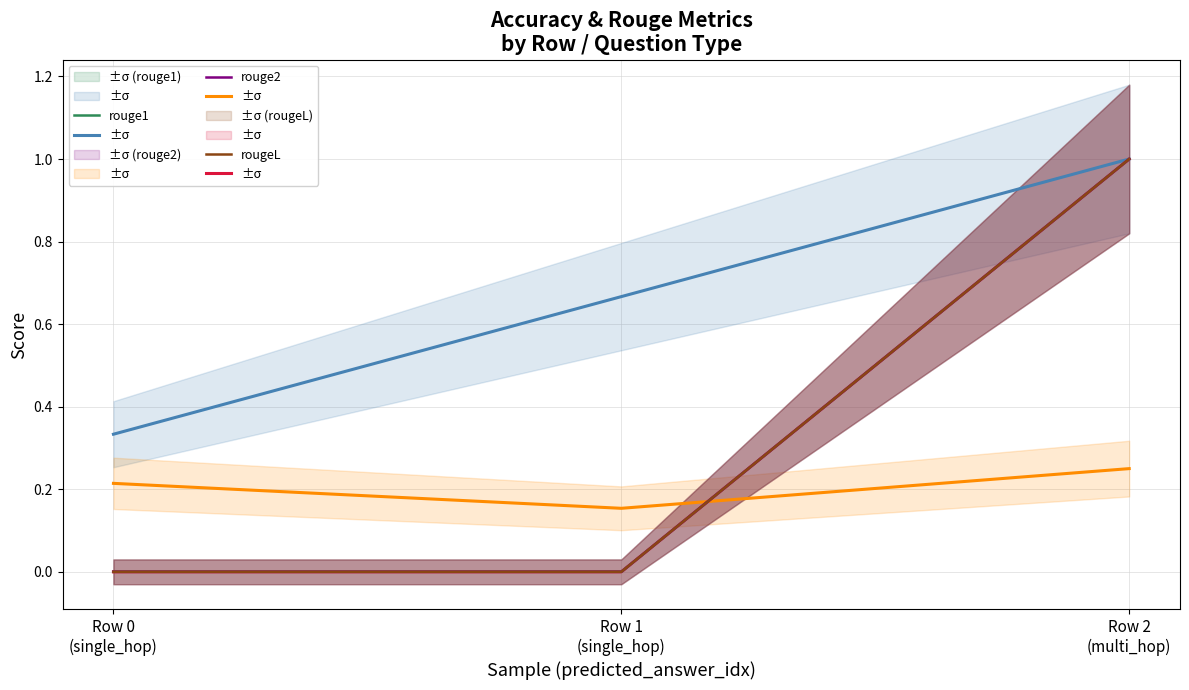

What position from the left is Row 2
(multi_hop)?

3